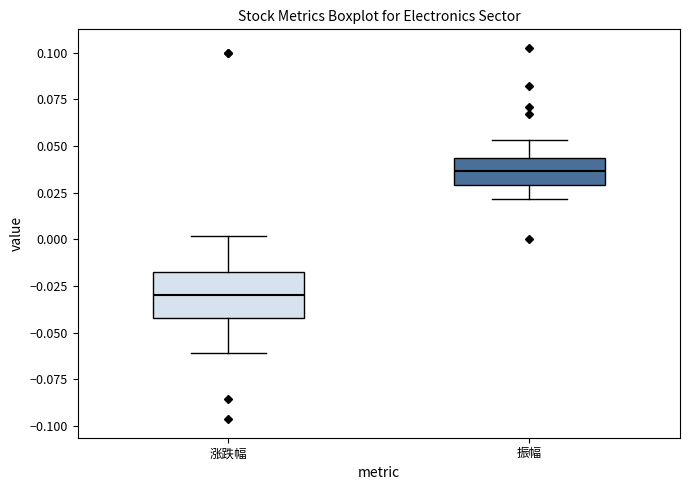

Which box's median line is the lowest?

涨跌幅